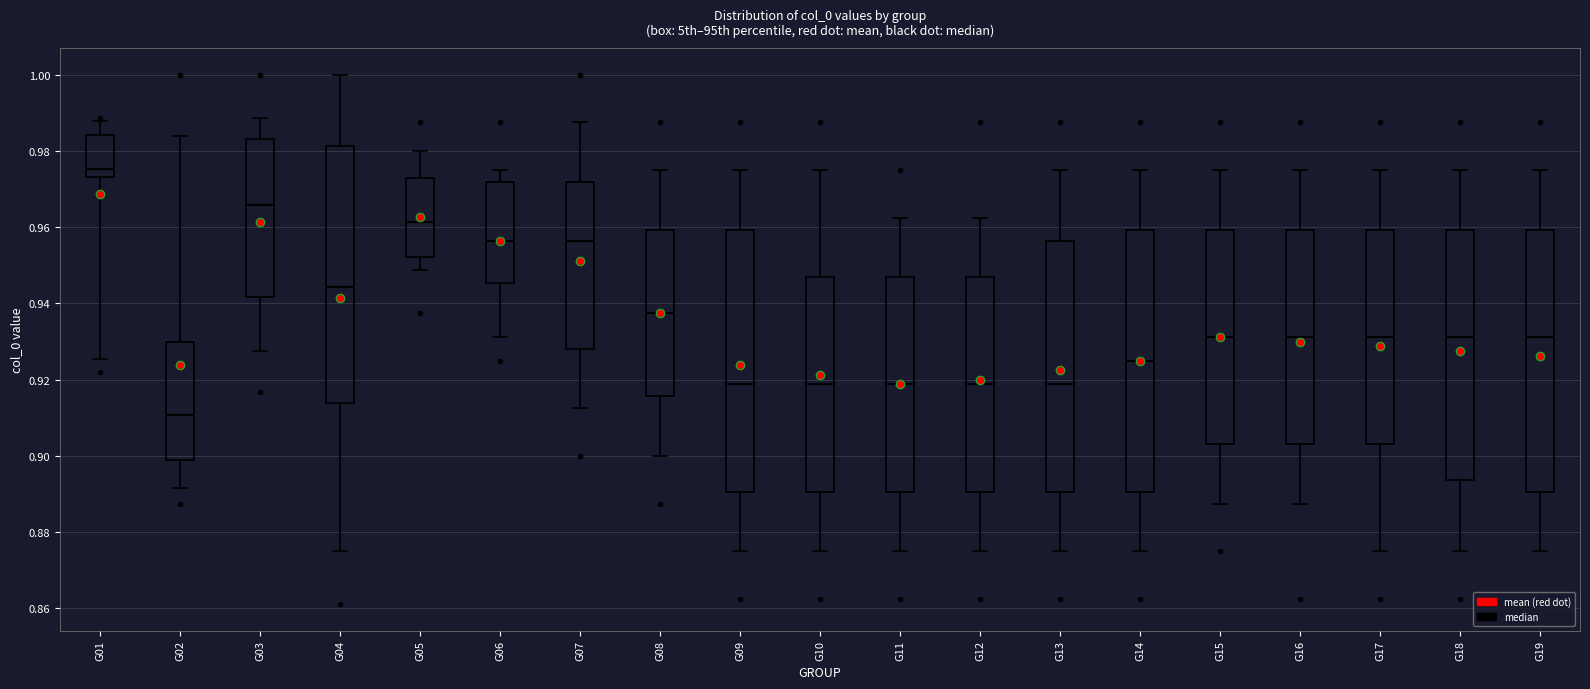

Reading left to right, read every box against the y-axis: the position of its median line, the range the box covers, and the ends of its whiskers. The values are not printed on the chart, so give them approximately, as read against the axis.

G01: median 0.976, box 0.974 to 0.984, whiskers 0.926 to 0.988
G02: median 0.910, box 0.898 to 0.930, whiskers 0.892 to 0.984
G03: median 0.966, box 0.942 to 0.984, whiskers 0.928 to 0.988
G04: median 0.944, box 0.914 to 0.982, whiskers 0.876 to 1.000
G05: median 0.962, box 0.952 to 0.972, whiskers 0.948 to 0.980
G06: median 0.956, box 0.946 to 0.972, whiskers 0.932 to 0.976
G07: median 0.956, box 0.928 to 0.972, whiskers 0.912 to 0.988
G08: median 0.938, box 0.916 to 0.960, whiskers 0.900 to 0.976
G09: median 0.918, box 0.890 to 0.960, whiskers 0.876 to 0.976
G10: median 0.918, box 0.890 to 0.946, whiskers 0.876 to 0.976
G11: median 0.918, box 0.890 to 0.946, whiskers 0.876 to 0.962
G12: median 0.918, box 0.890 to 0.946, whiskers 0.876 to 0.962
G13: median 0.918, box 0.890 to 0.956, whiskers 0.876 to 0.976
G14: median 0.926, box 0.890 to 0.960, whiskers 0.876 to 0.976
G15: median 0.932, box 0.904 to 0.960, whiskers 0.888 to 0.976
G16: median 0.932, box 0.904 to 0.960, whiskers 0.888 to 0.976
G17: median 0.932, box 0.904 to 0.960, whiskers 0.876 to 0.976
G18: median 0.932, box 0.894 to 0.960, whiskers 0.876 to 0.976
G19: median 0.932, box 0.890 to 0.960, whiskers 0.876 to 0.976